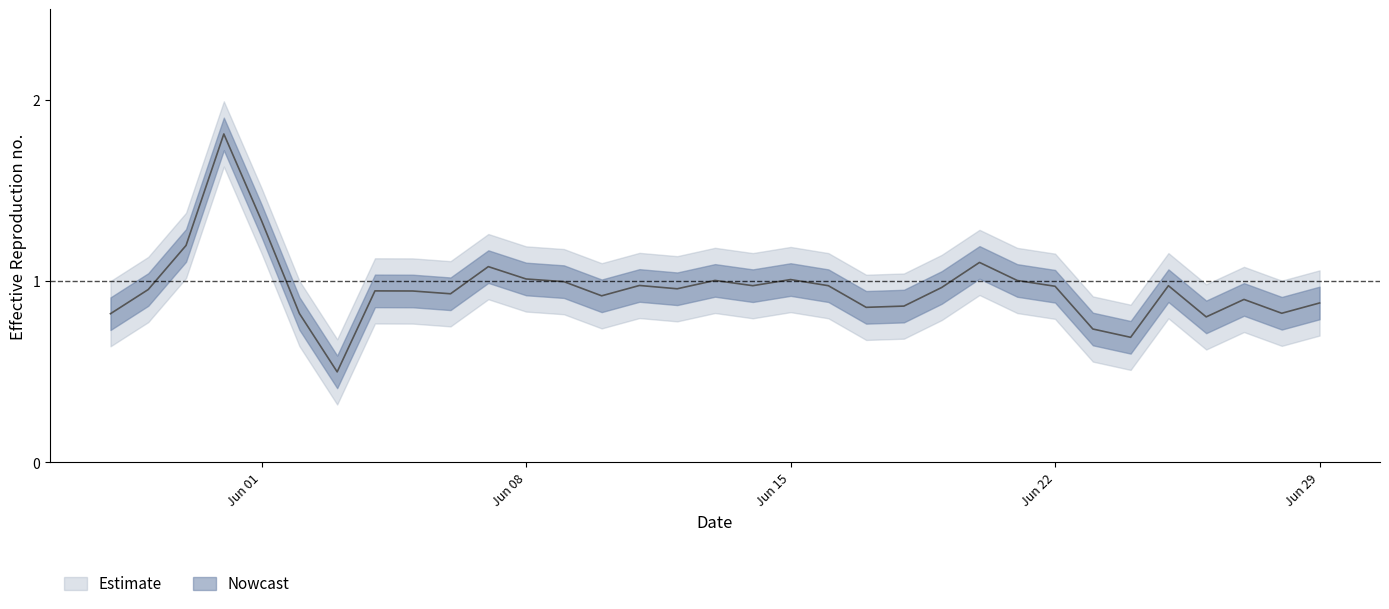

The value at 2020-06-13 is 0.3. True or false?

False